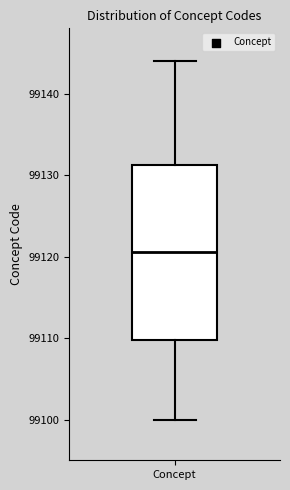

Where does the median line of the box for Concept sit on the y-axis? The values are not printed on the chart, so give them approximately, as read against the axis.

99121